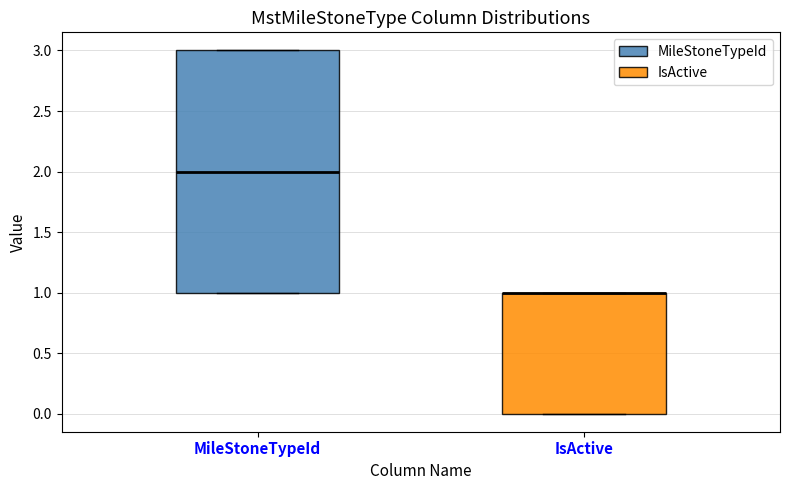

Which box is the tallest, from its lower edge to its upper edge?

MileStoneTypeId